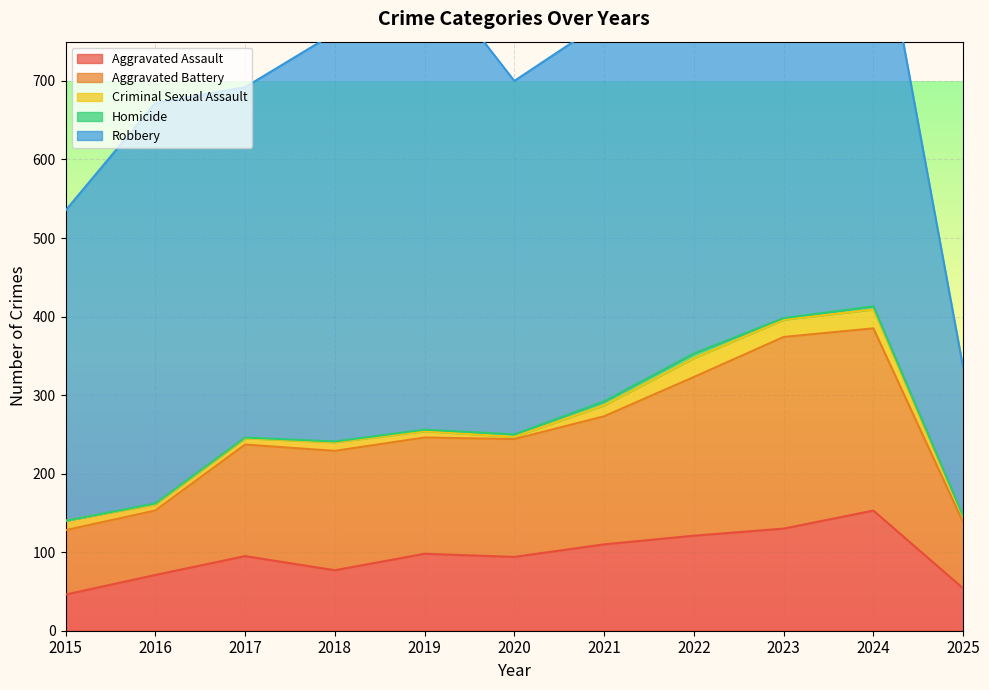

List the series in order of their peak value, highest first.

Robbery, Aggravated Battery, Aggravated Assault, Criminal Sexual Assault, Homicide